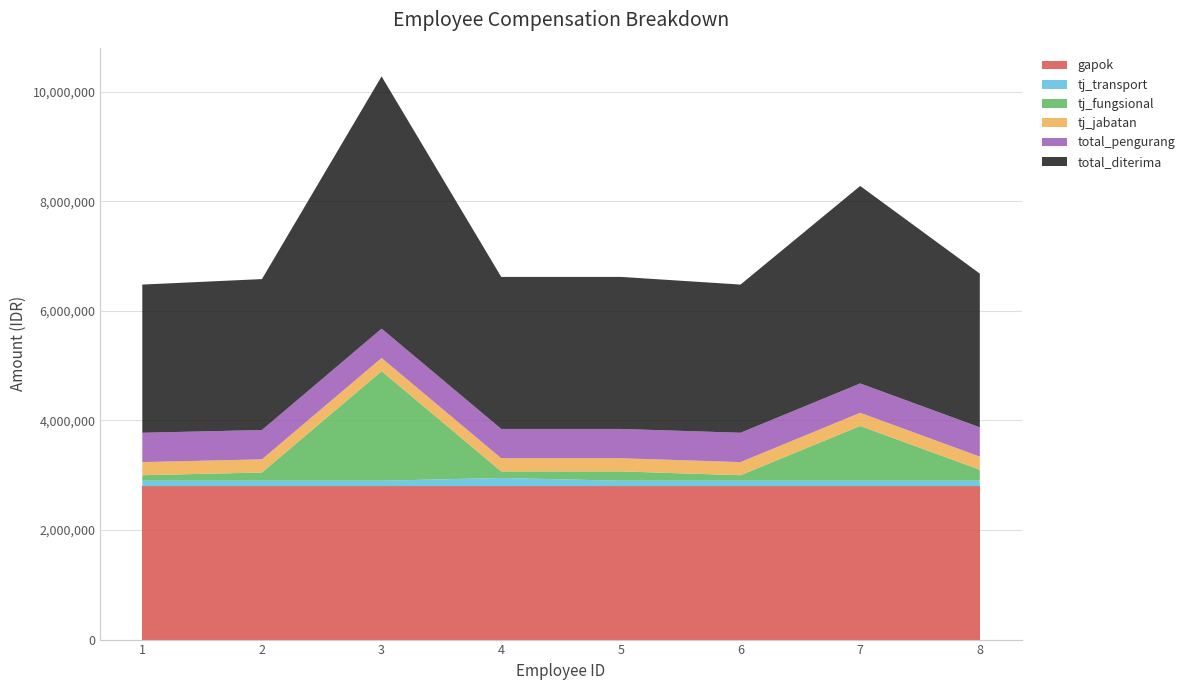

Reading left to right, extract all data points from this chart.

gapok: 2800000	2800000	2800000	2800000	2800000	2800000	2800000	2800000
tj_transport: 100000	100000	100000	150000	100000	100000	100000	100000
tj_fungsional: 100000	150000	2000000	120000	170000	100000	1000000	200000
tj_jabatan: 240000	240000	240000	240000	240000	240000	240000	240000
total_pengurang: 535000	535000	535000	535000	535000	535000	535000	535000
total_diterima: 2705000	2755000	4605000	2775000	2775000	2705000	3605000	2805000